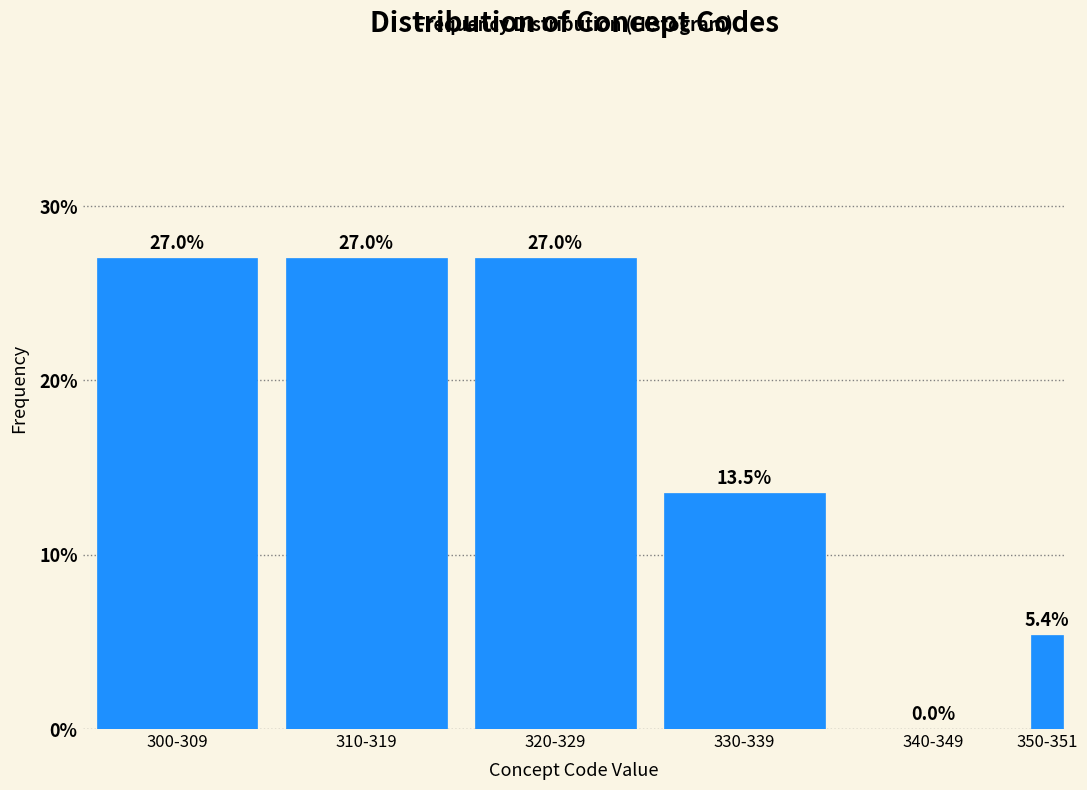

Reading left to right, what are all the values shown in this chart?

300-309=27.0	310-319=27.0	320-329=27.0	330-339=13.5	340-349=0.0	350-351=5.4